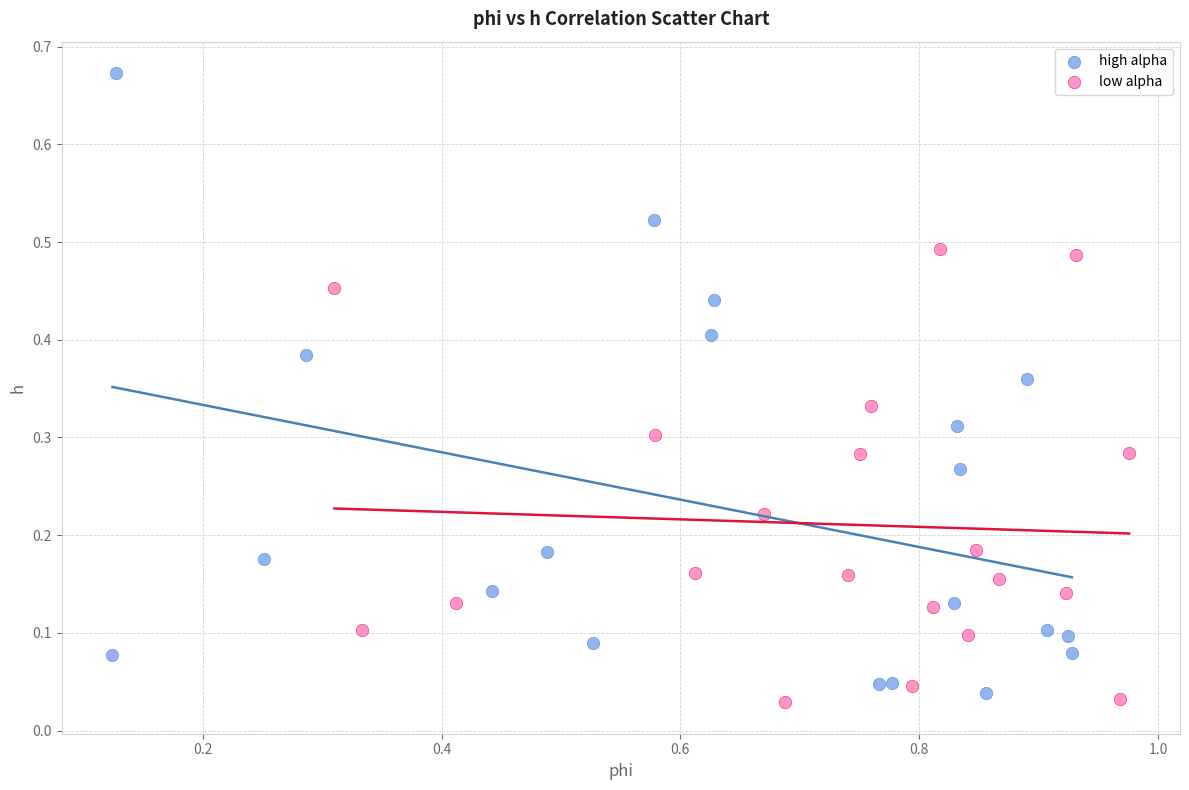

Which series has the widest spread of Y values?

high alpha